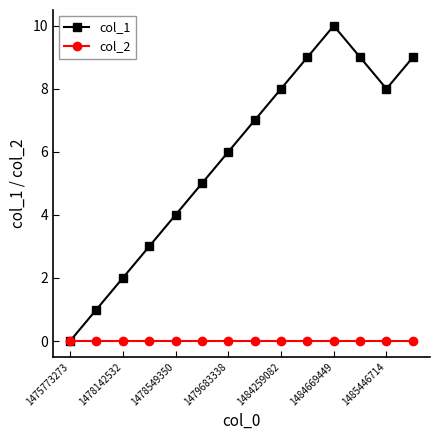

Reading left to right, what are all the values shown in this chart?

col_1: 0	1	2	3	4	5	6	7	8	9	10	9	8	9
col_2: 0	0	0	0	0	0	0	0	0	0	0	0	0	0